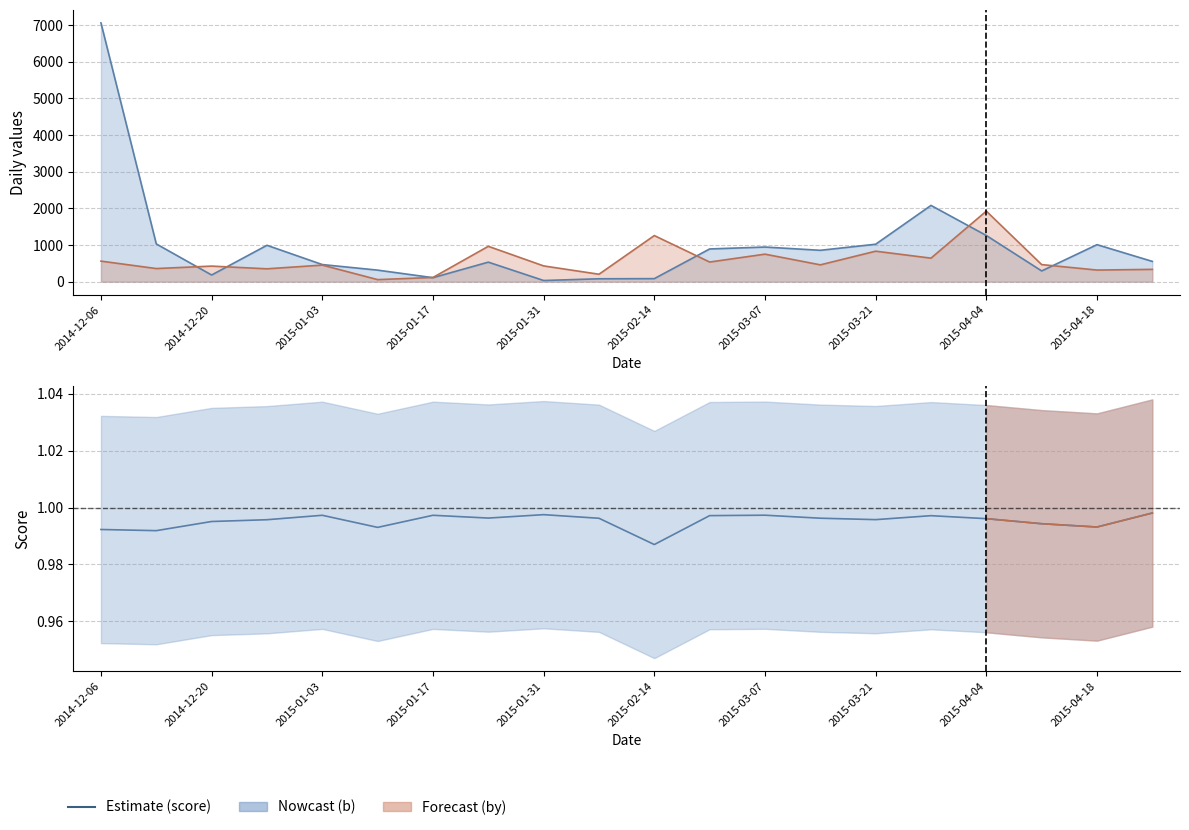

At which category is the sum across all series the highest?

2014-12-06